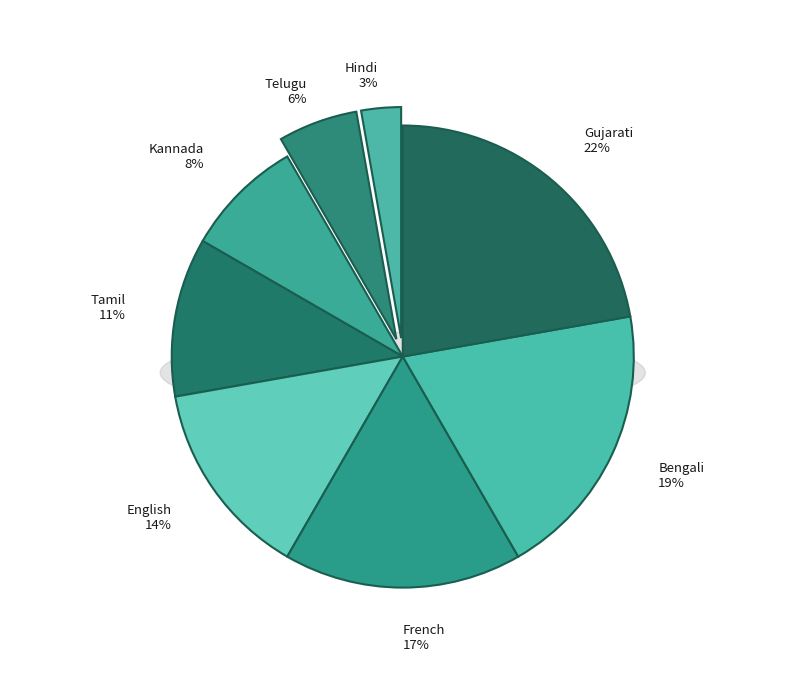

What portion of the pie excludes Kannada?

91.7%